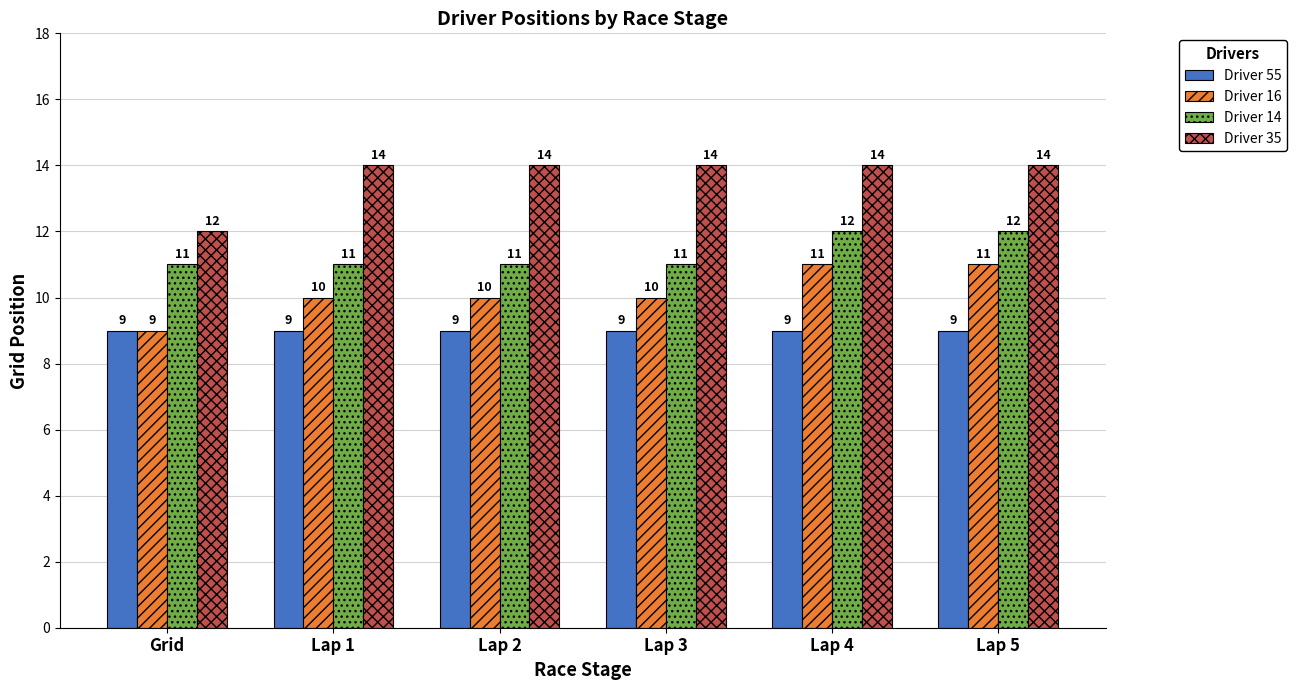

Reading left to right, transcribe all the data shown in this chart.

Driver 55: 9	9	9	9	9	9
Driver 16: 9	10	10	10	11	11
Driver 14: 11	11	11	11	12	12
Driver 35: 12	14	14	14	14	14